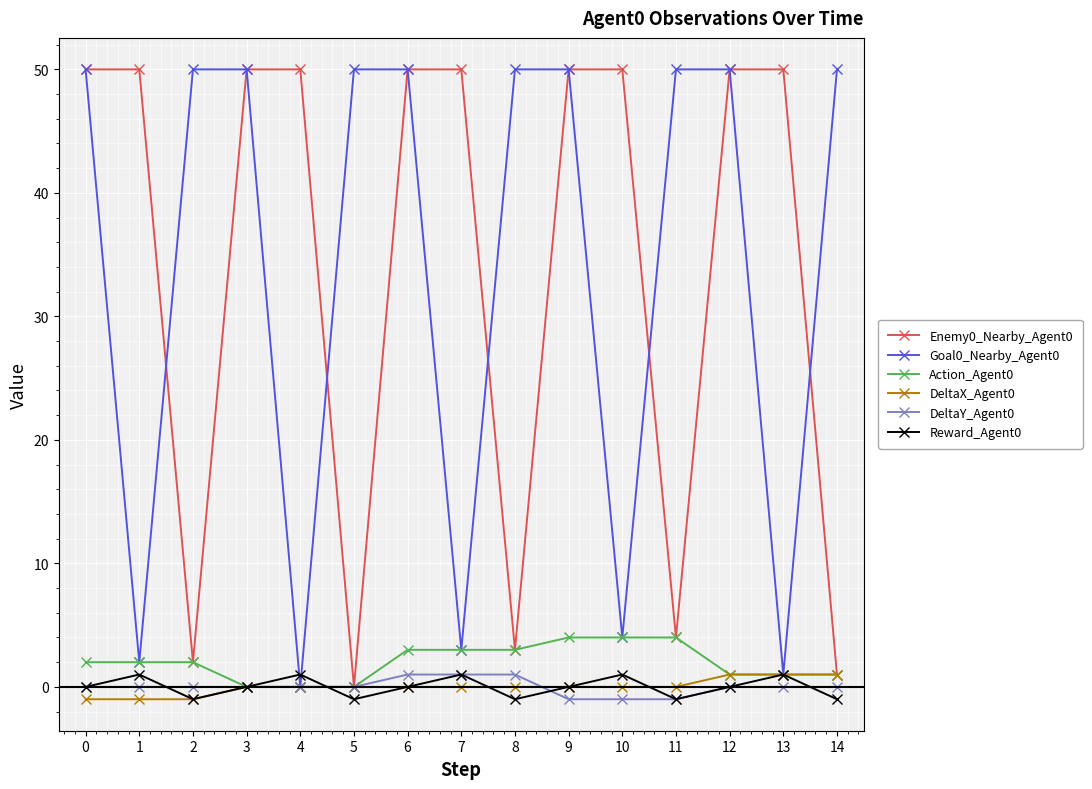

Is the value of Enemy0_Nearby_Agent0 at 11 greater than the value of Action_Agent0 at 8?

Yes